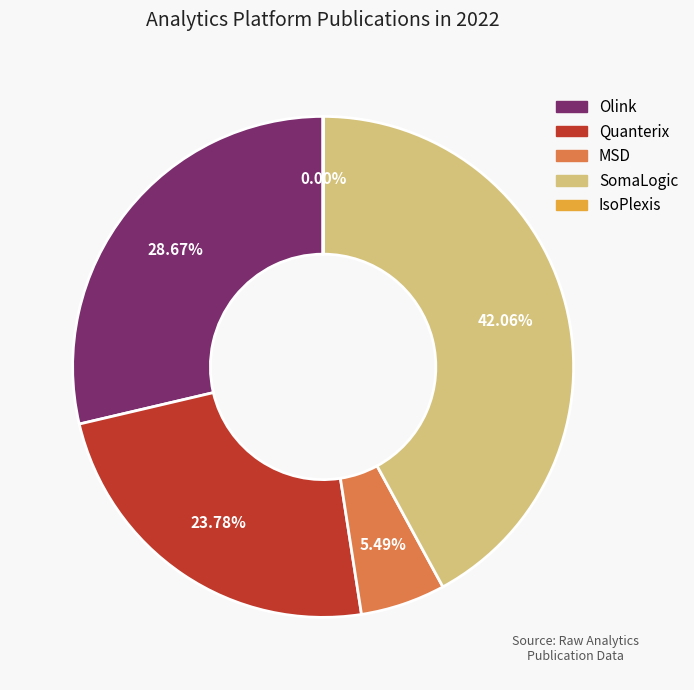

Is there any slice that represents more than half of the pie?

No